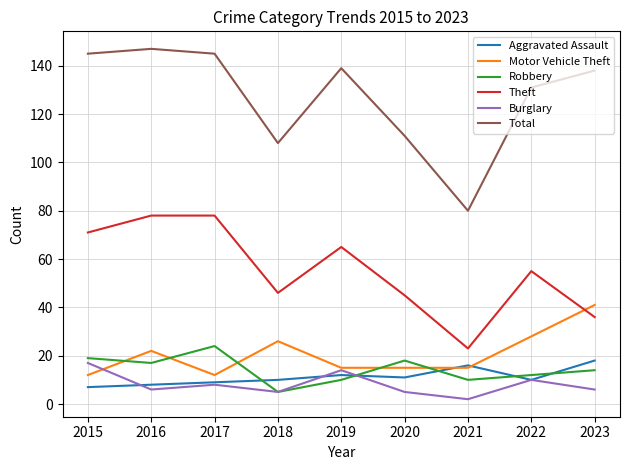

How many interior local valleys does the Burglary series have?

3